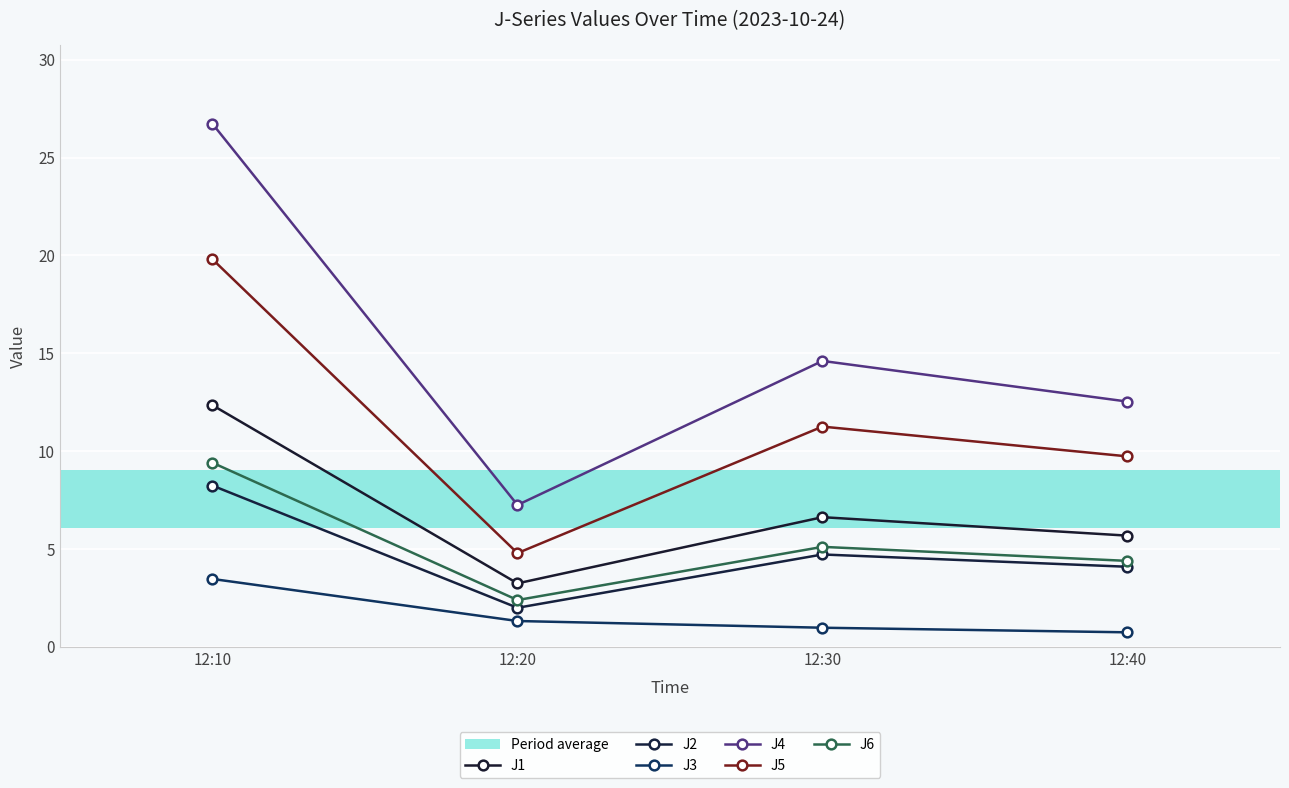

What is the difference between the maximum and minimum values in the J5 series?

15.0